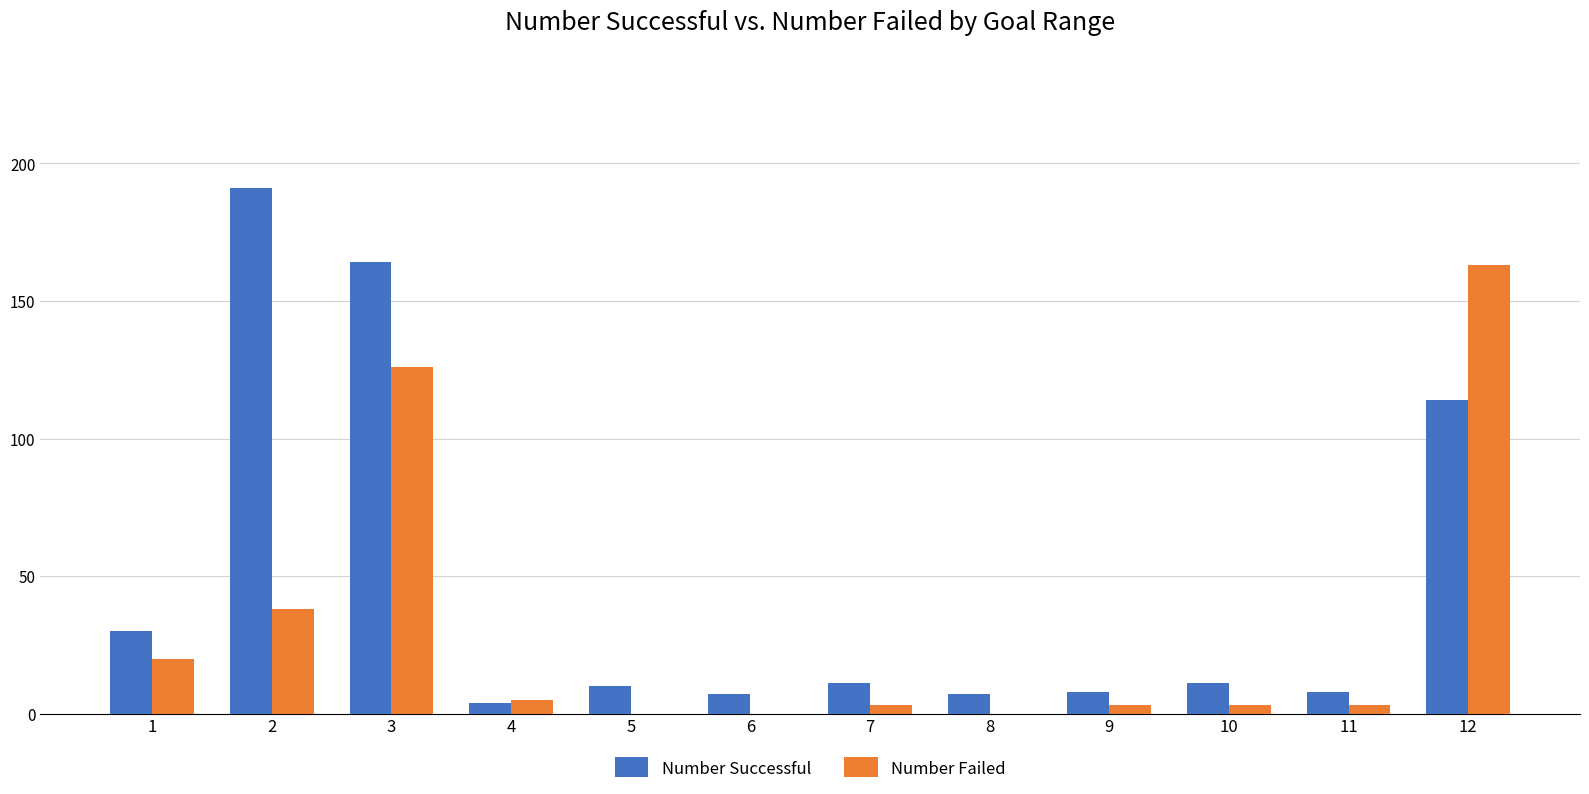

Which series has the largest total across all categories?

Number Successful